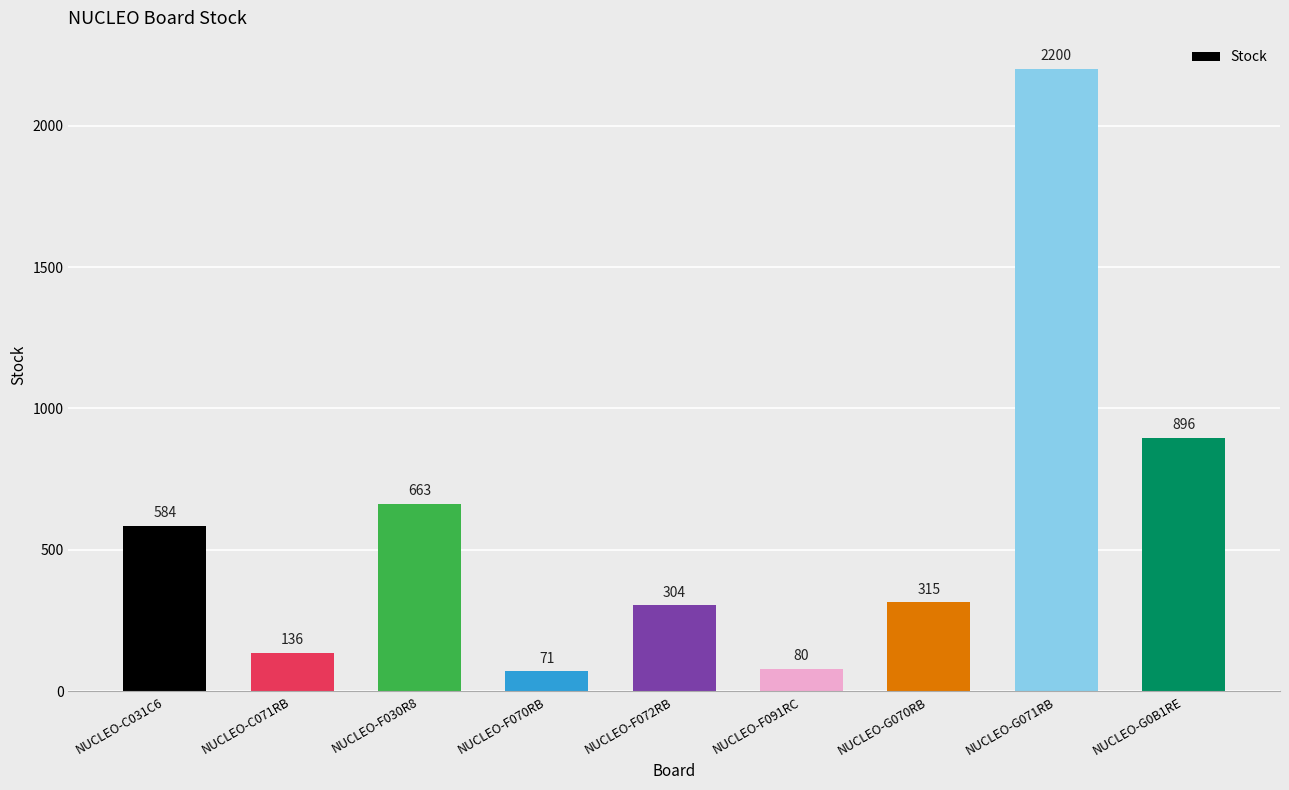

Reading left to right, extract all data points from this chart.

584	136	663	71	304	80	315	2200	896